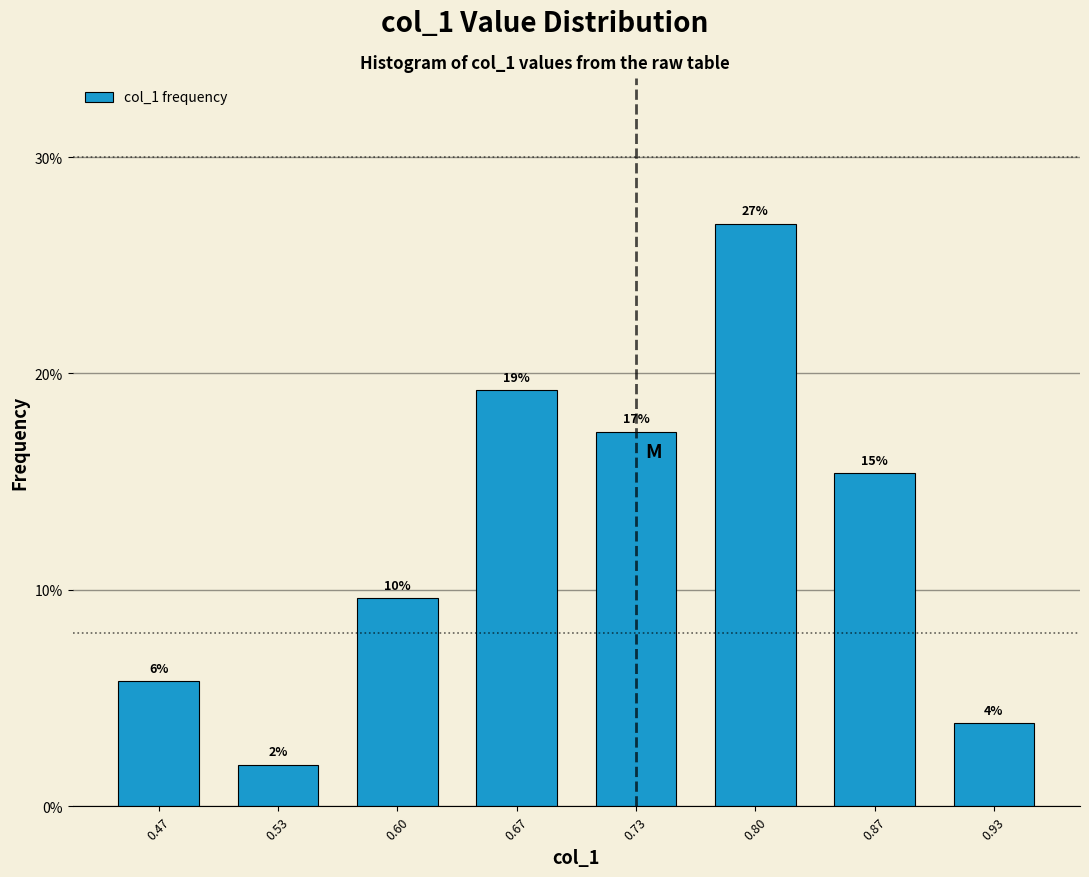

Does the chart contain any negative values?

No